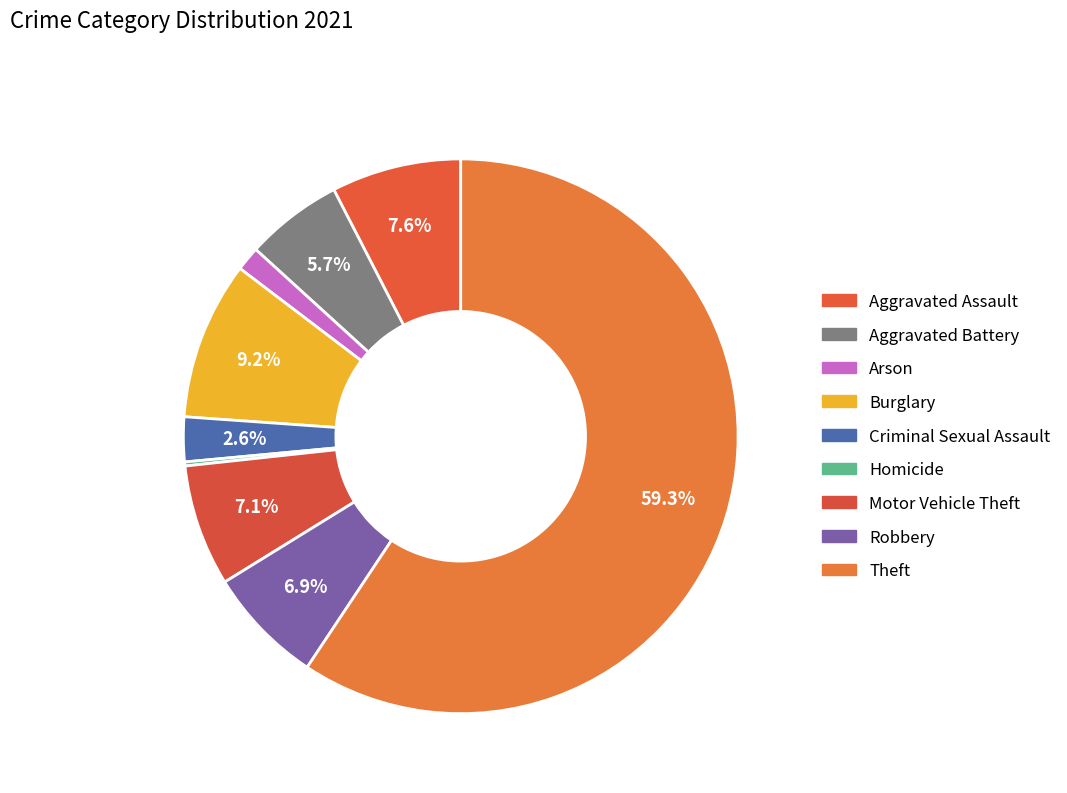

Is Theft the majority of the pie?

Yes